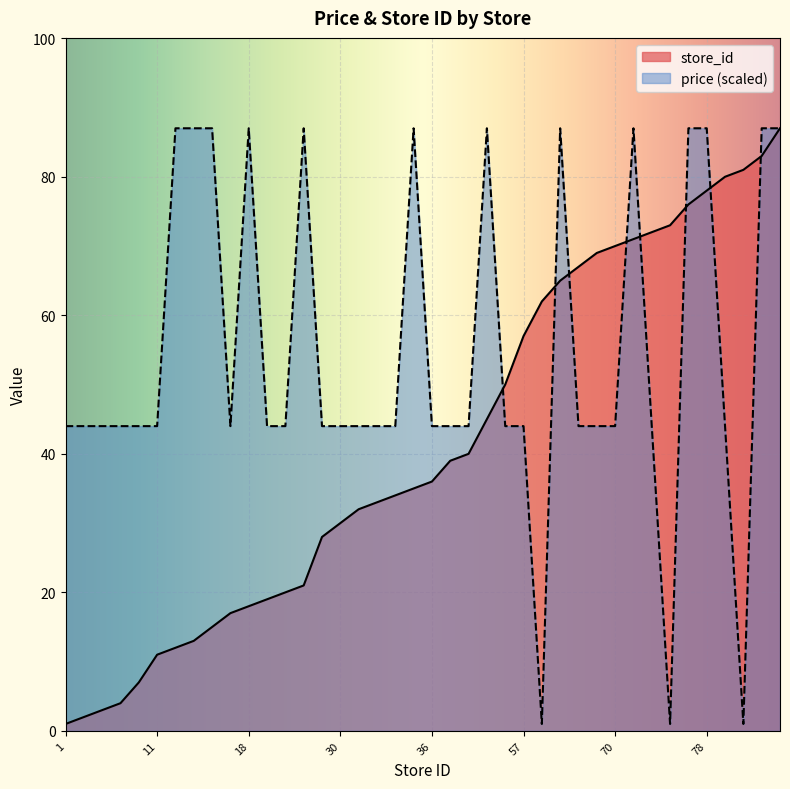

Is it true that avg_price equals 24.5 at 19?

False